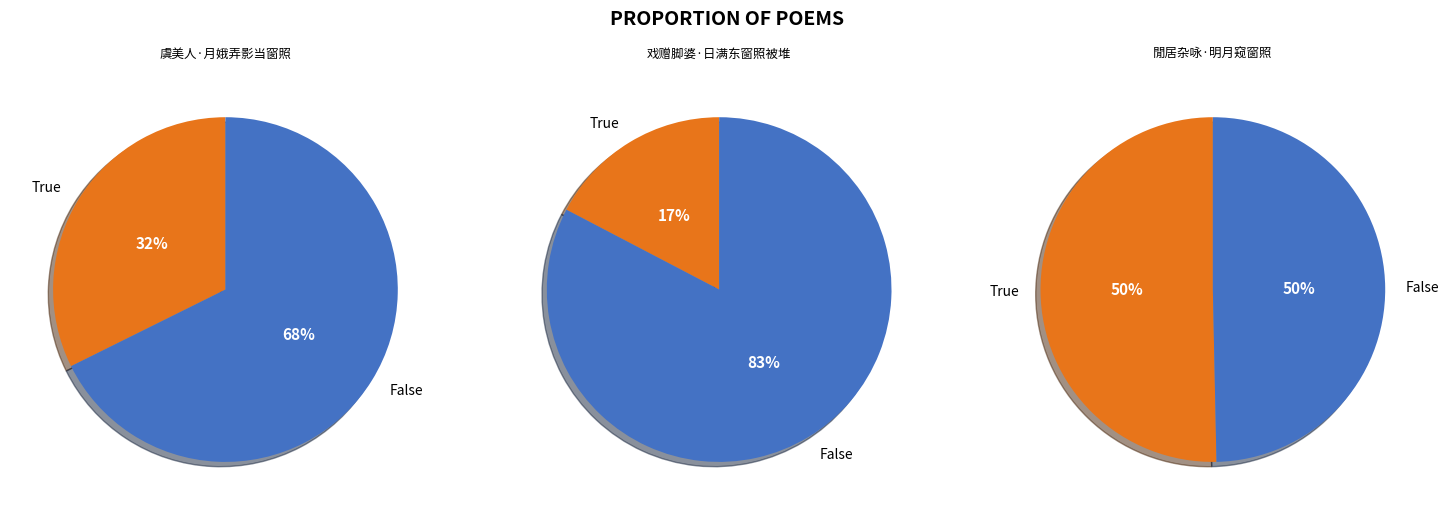

To the nearest percent, what is the average slice percentage?

33%